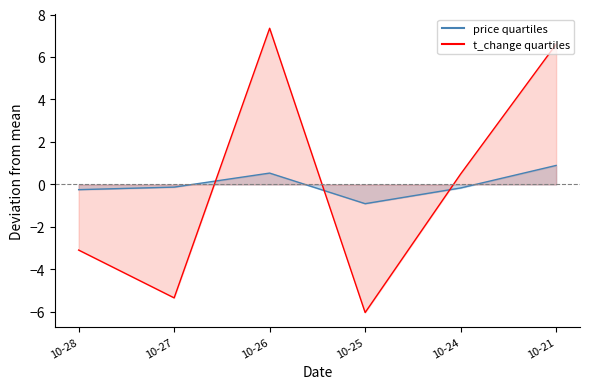

At which category does the chart reach its minimum across all series?

2022-10-25